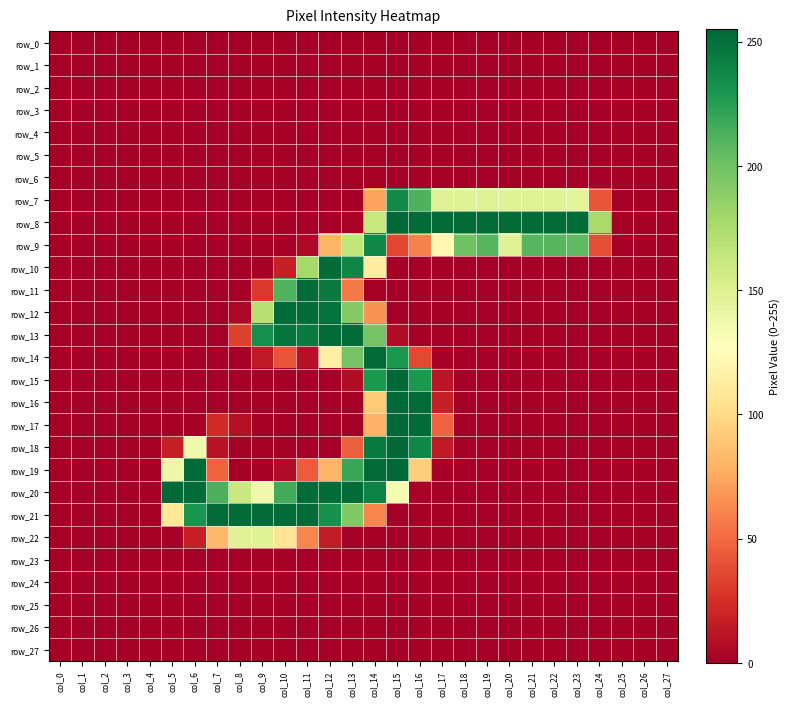

The row_6 series shows 0 at col_9. True or false?

True